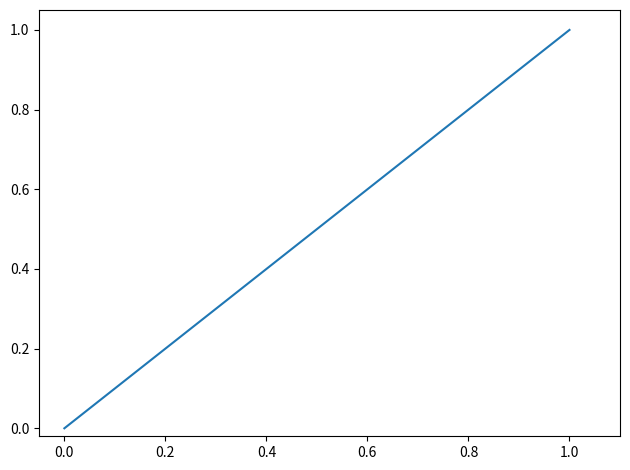

Which has a higher value, 0.4 or 0.0?

0.4